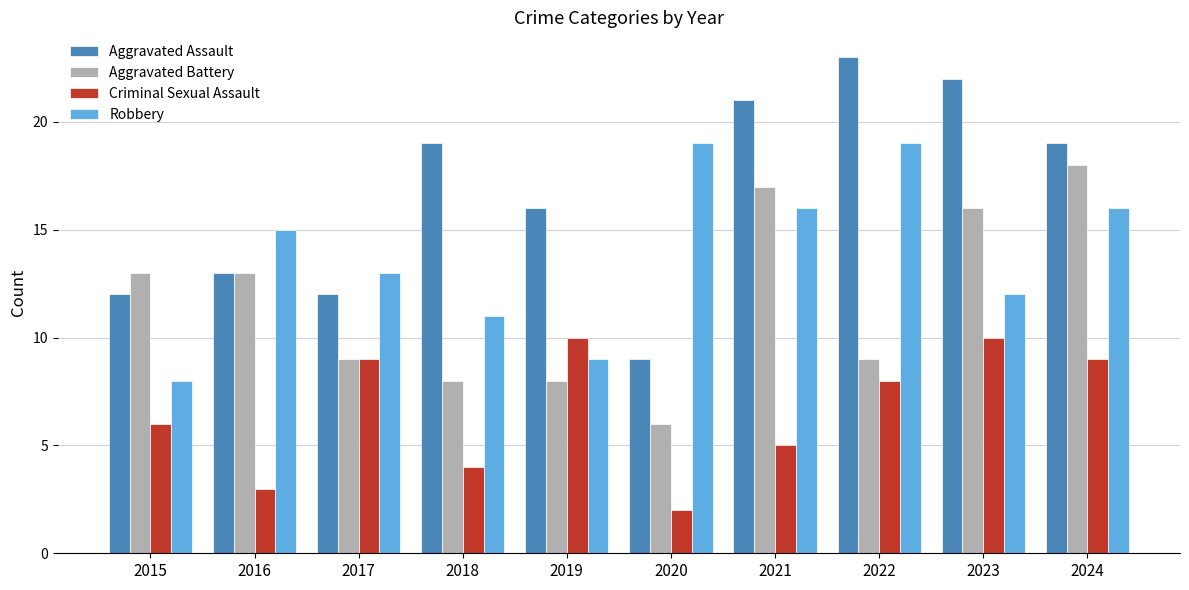

What value does the Aggravated Battery series have at 2021?

17